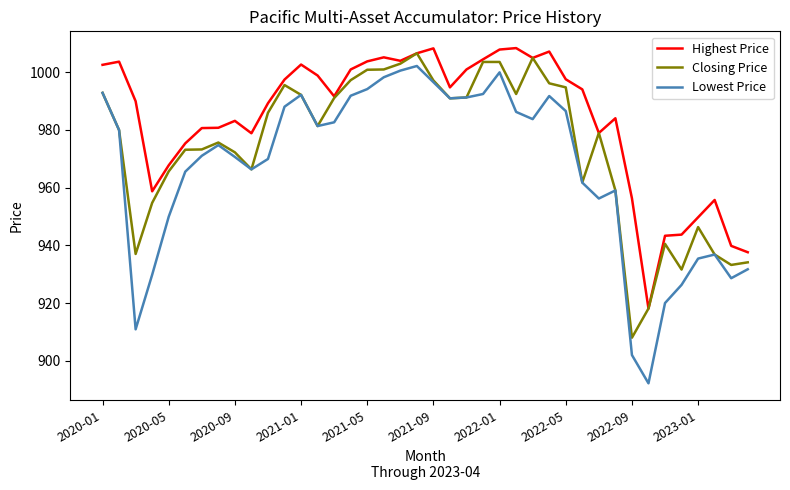

True or false: Lowest Price and Highest Price cross at least once.

False